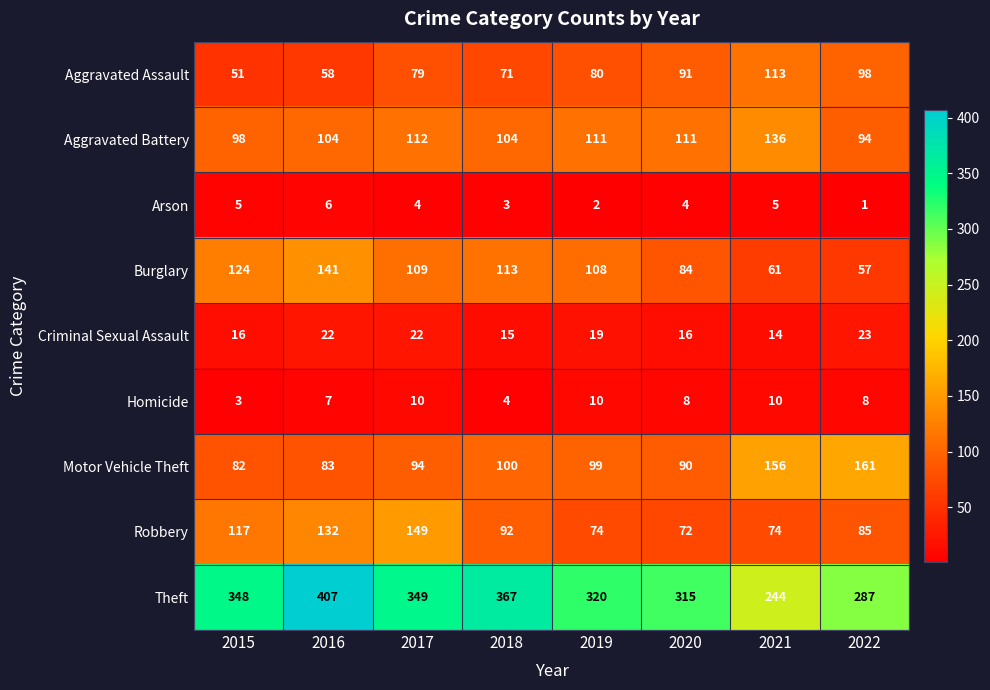

Where is Criminal Sexual Assault nearest to the value 18?

2019